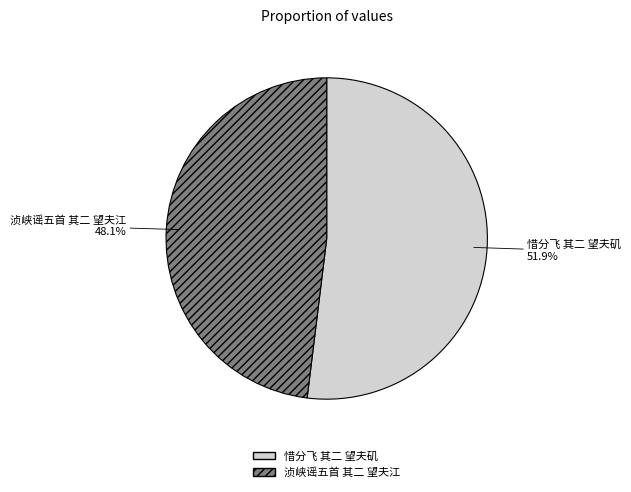

What percentage is the 惜分飞 其二 望夫矶 slice, to the nearest percent?

52%